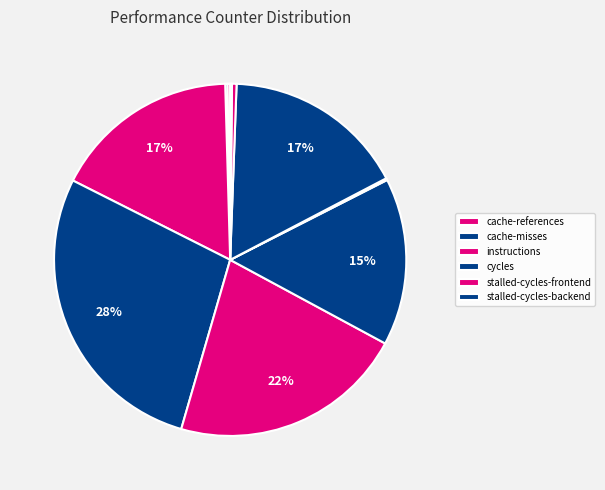

How many slices are in this pie chart?

10